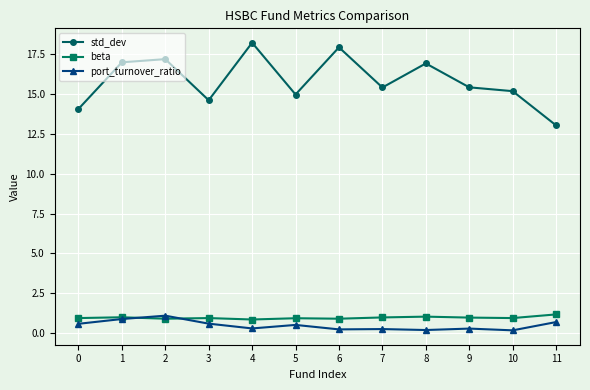

True or false: std_dev and port_turnover_ratio intersect in this chart.

False